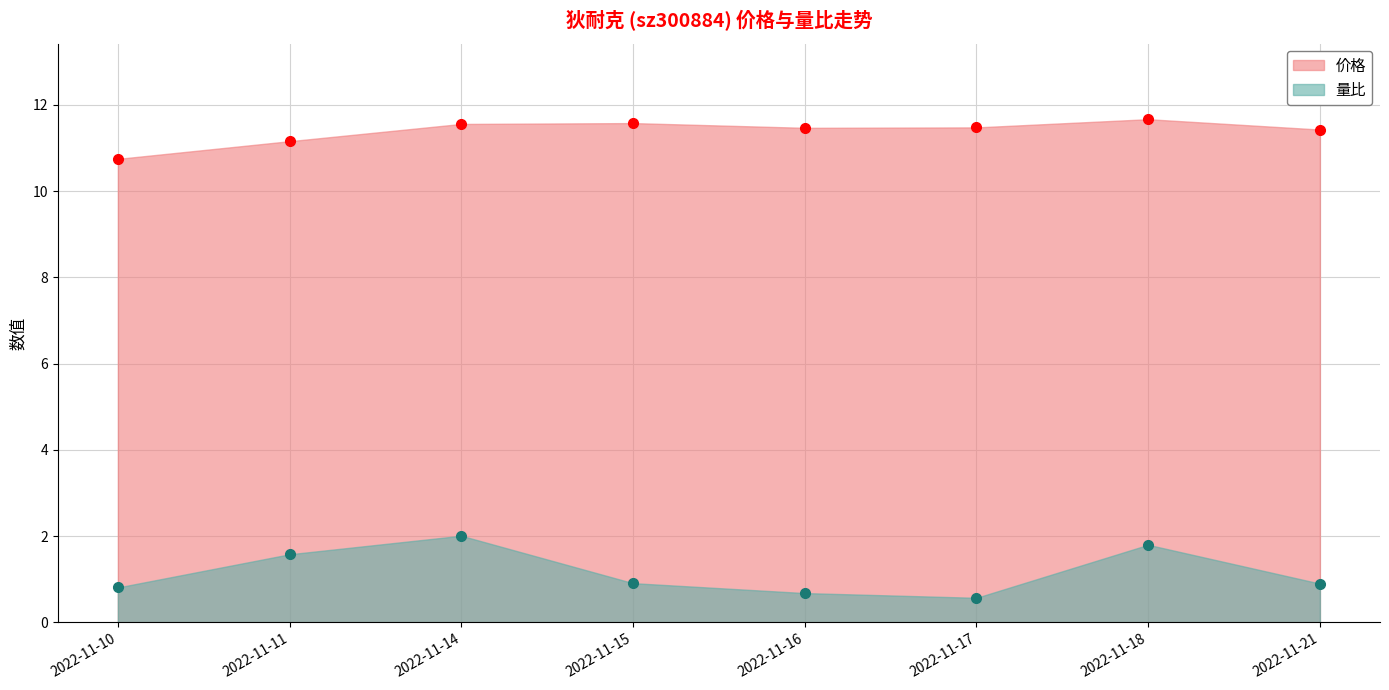

How many data points does each series have?

8